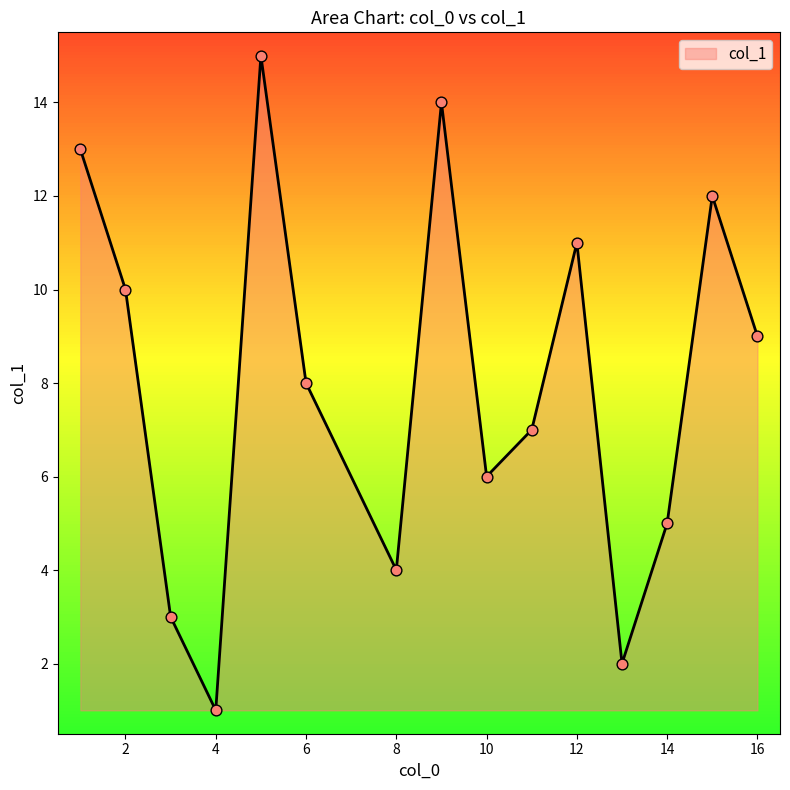

What is the maximum value shown in the chart?

15